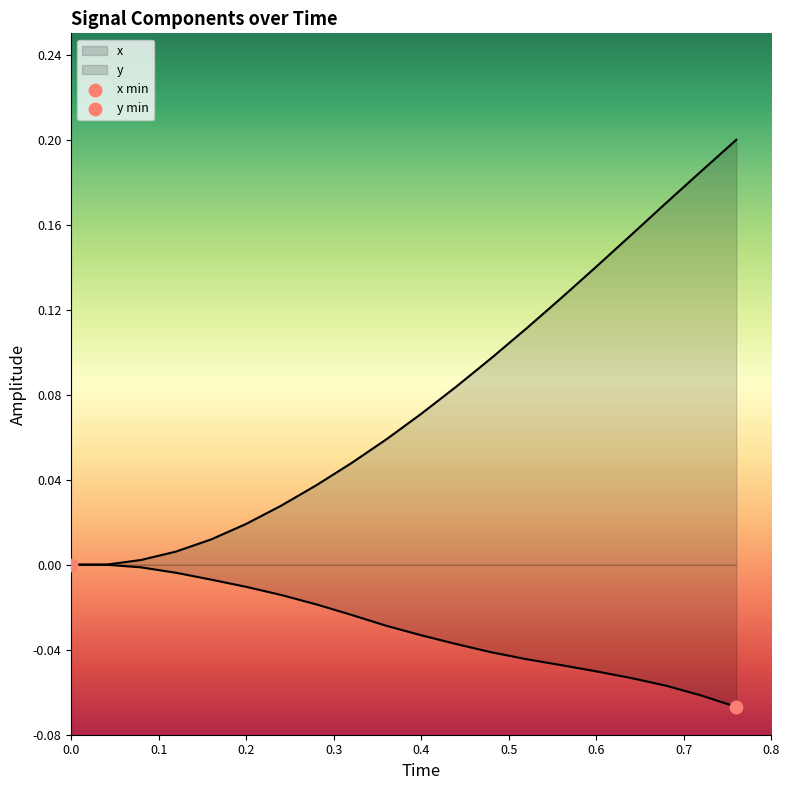

At which category is the sum across all series the highest?

19